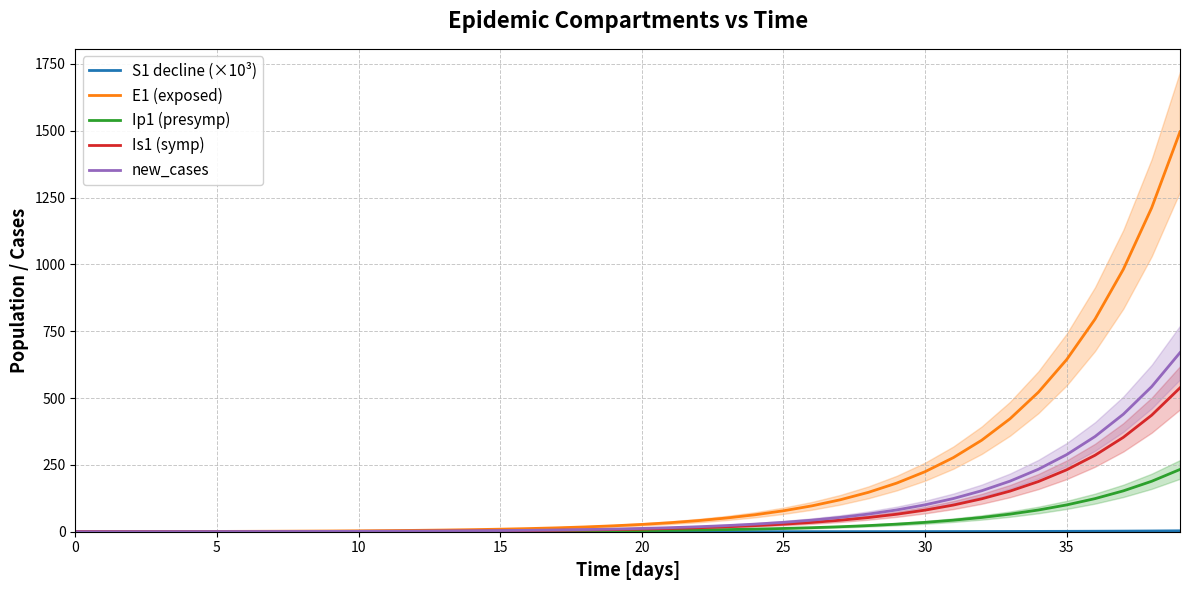

Between 38 and 21, which is larger?

38